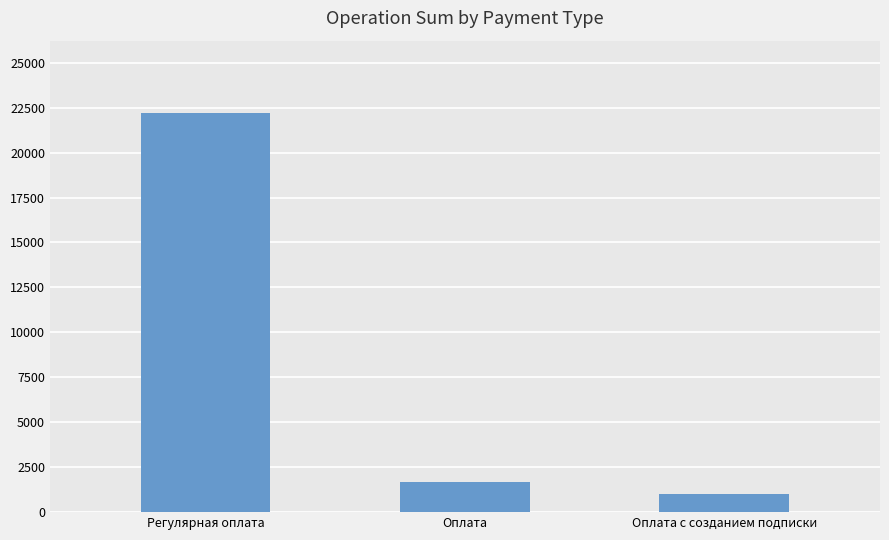

Reading left to right, transcribe all the data shown in this chart.

22225	1700	1000